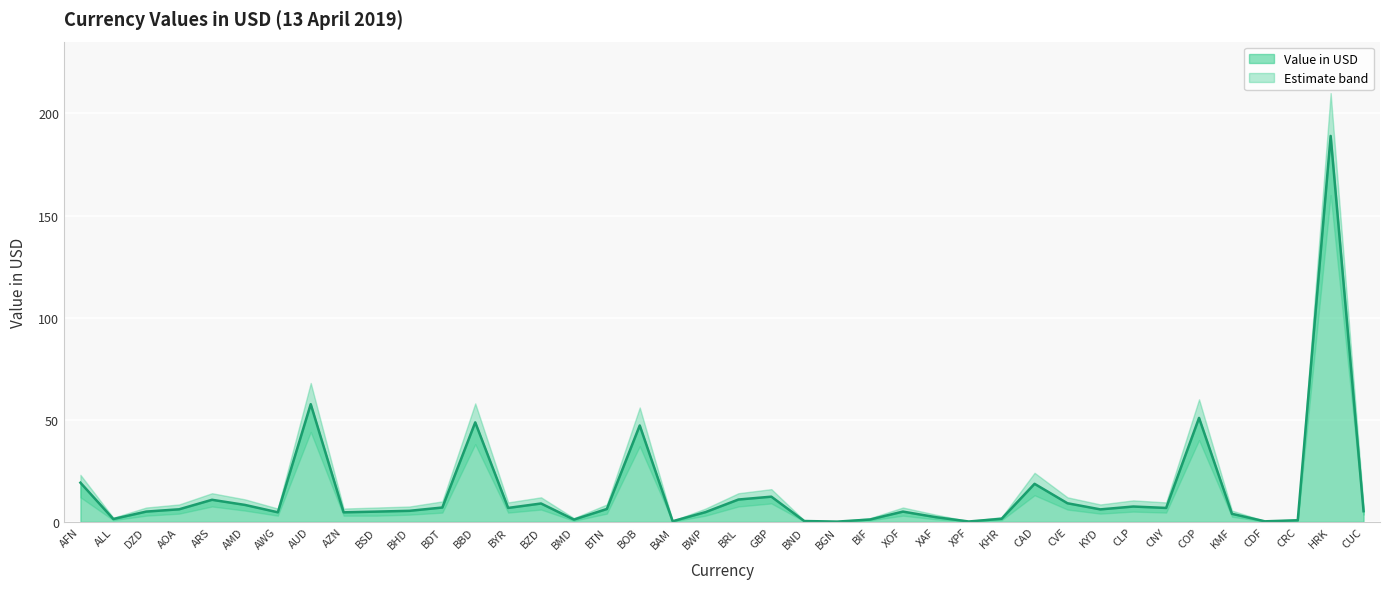

In Lower bound, how many points are higher than both neighbors (excluding endpoints)?

11